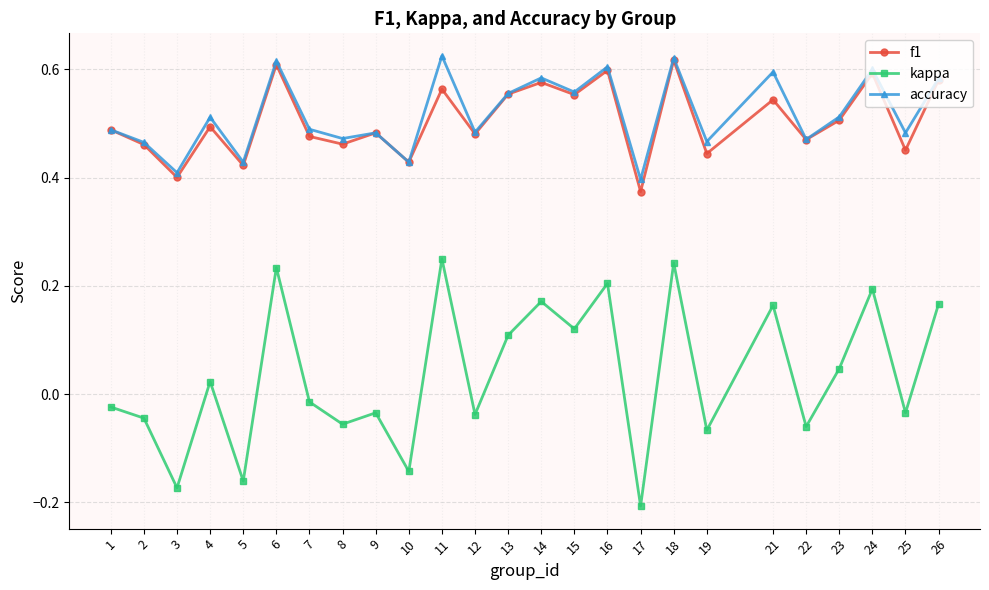

How many negative values does the kappa series have?

13